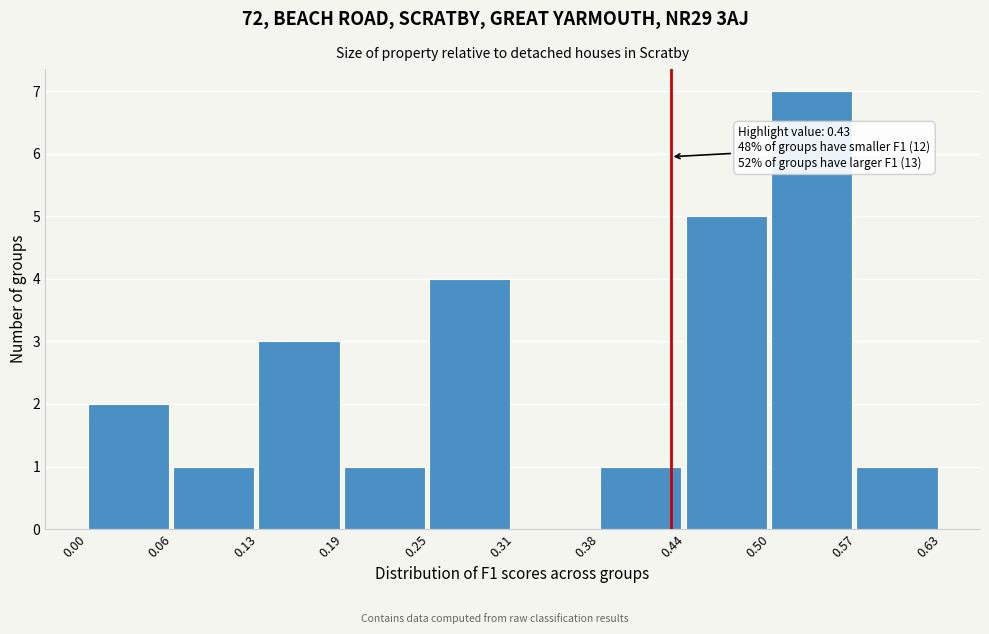

Over which range of the x-axis is the bar tallest?

0.50 to 0.57